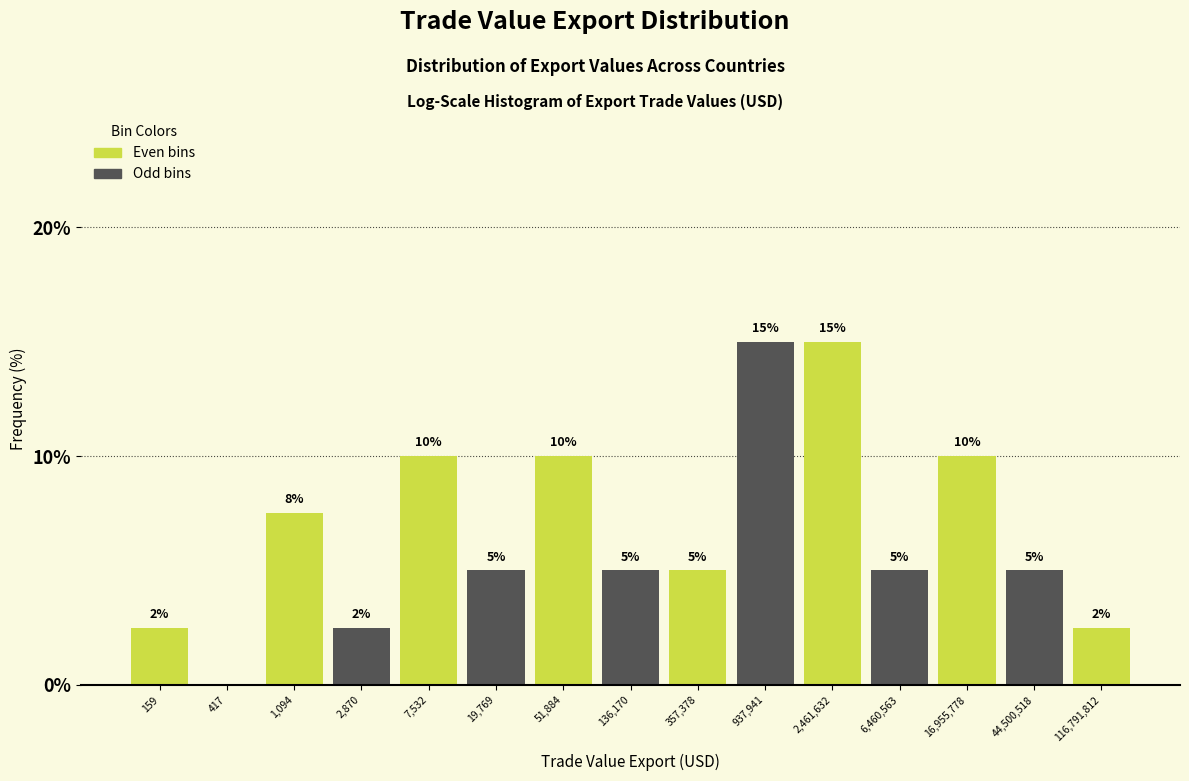

Is it true that the value at 417 is 0.0?

True